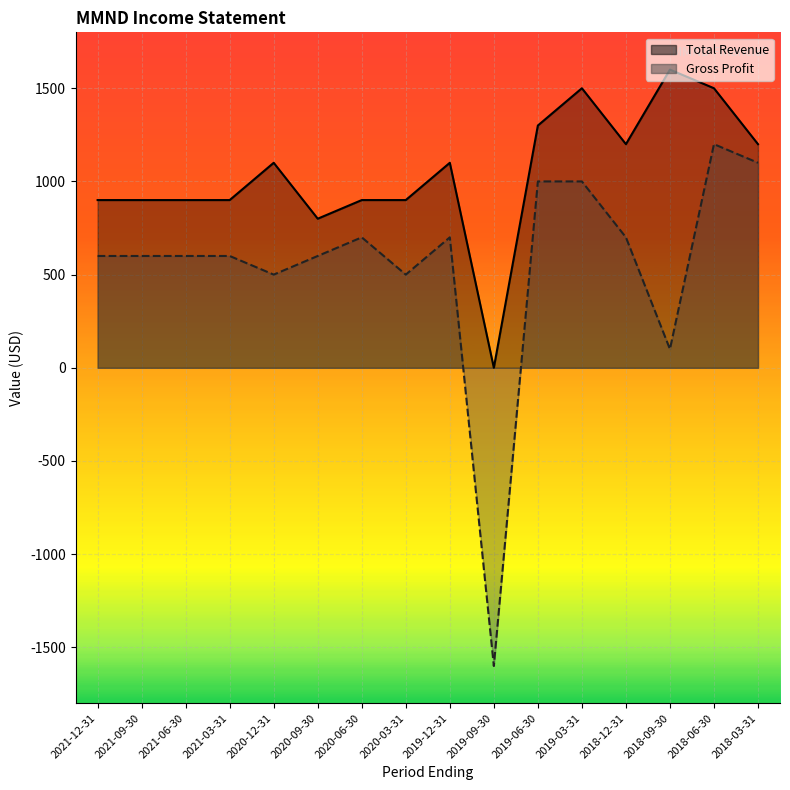

How many series are shown in this chart?

2